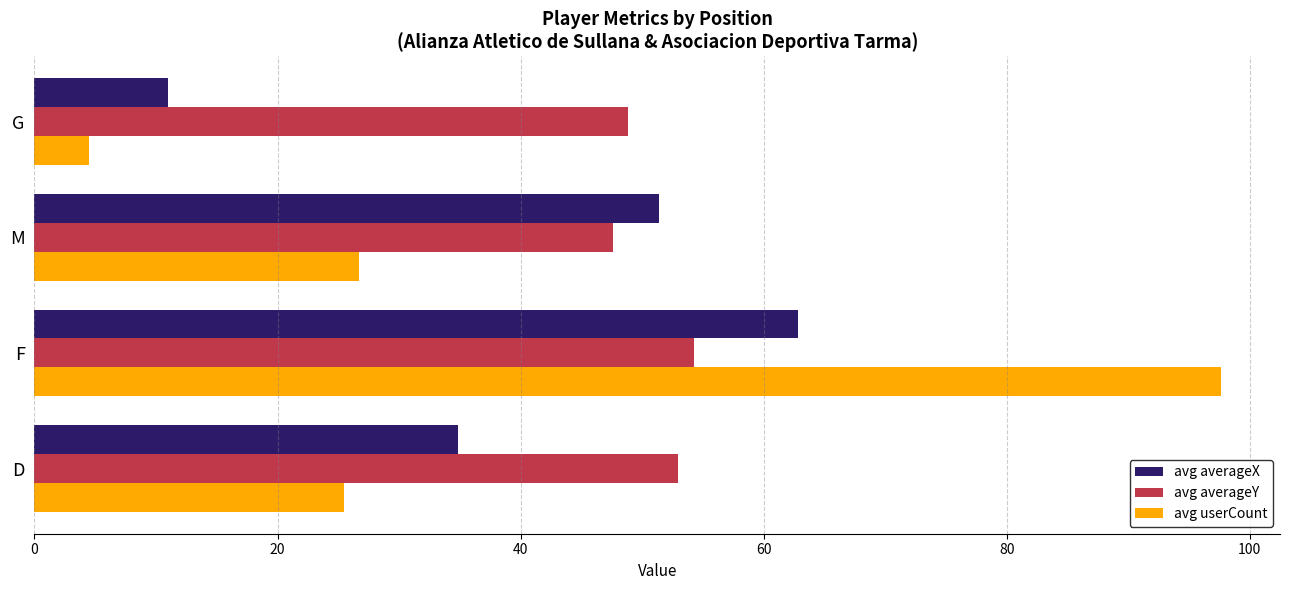

Read the avg averageY value at M.

47.6